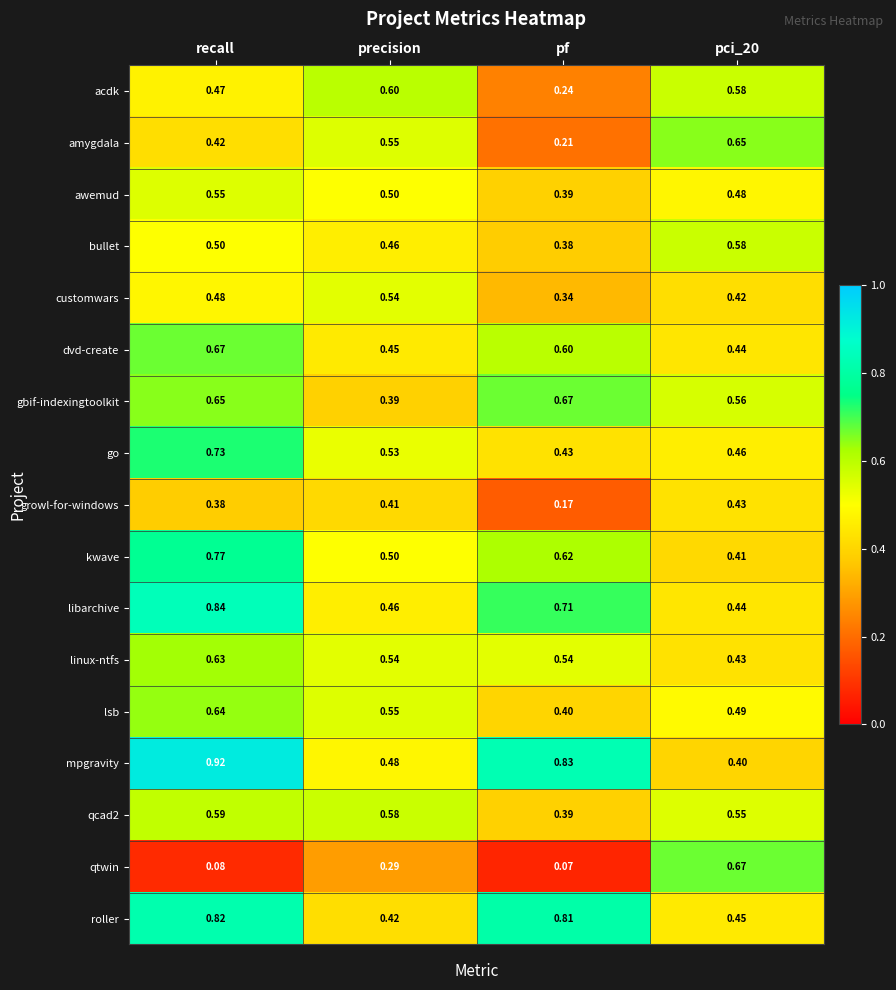

Between pf and pci_20, which series saw the biggest shift?

qtwin